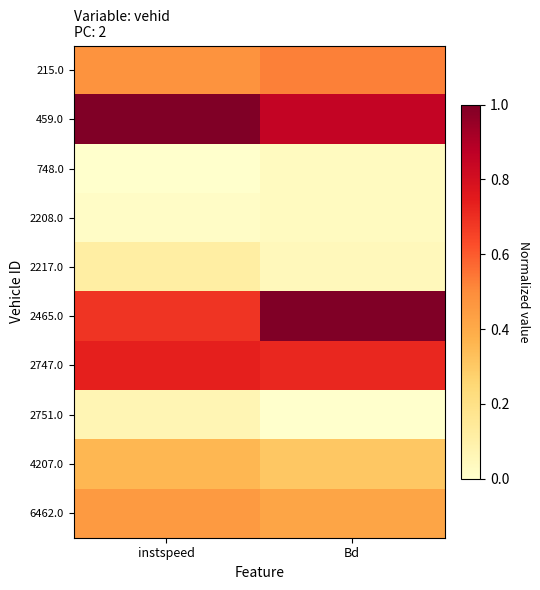

Between instspeed and Bd, which is larger?

Bd